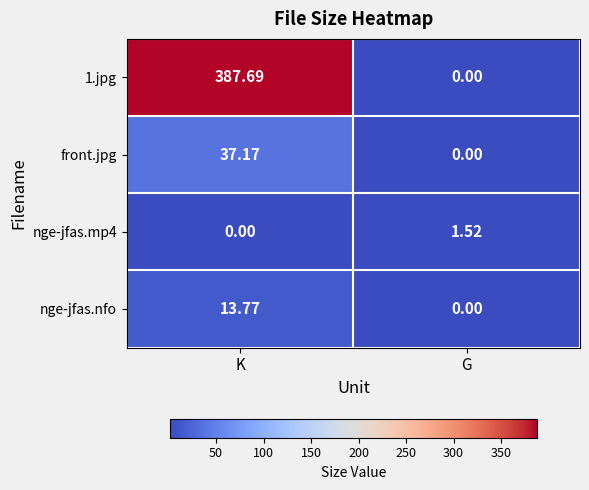

At which category is the sum across all series the highest?

K